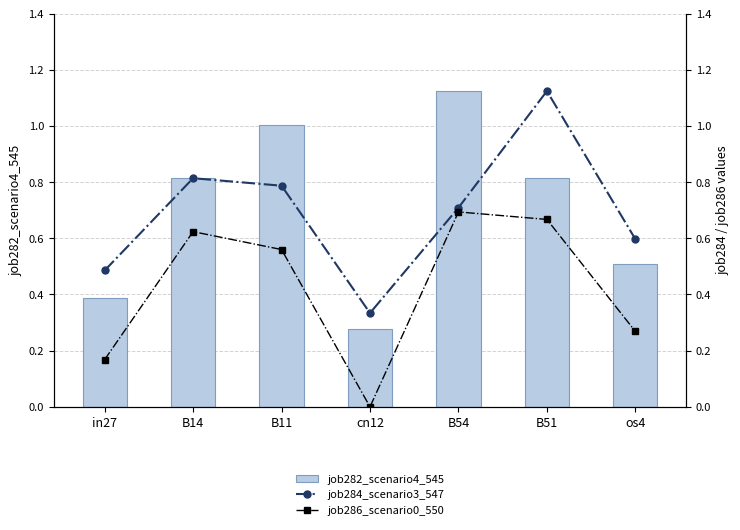

What is the label of the 7th bar from the right?

in27